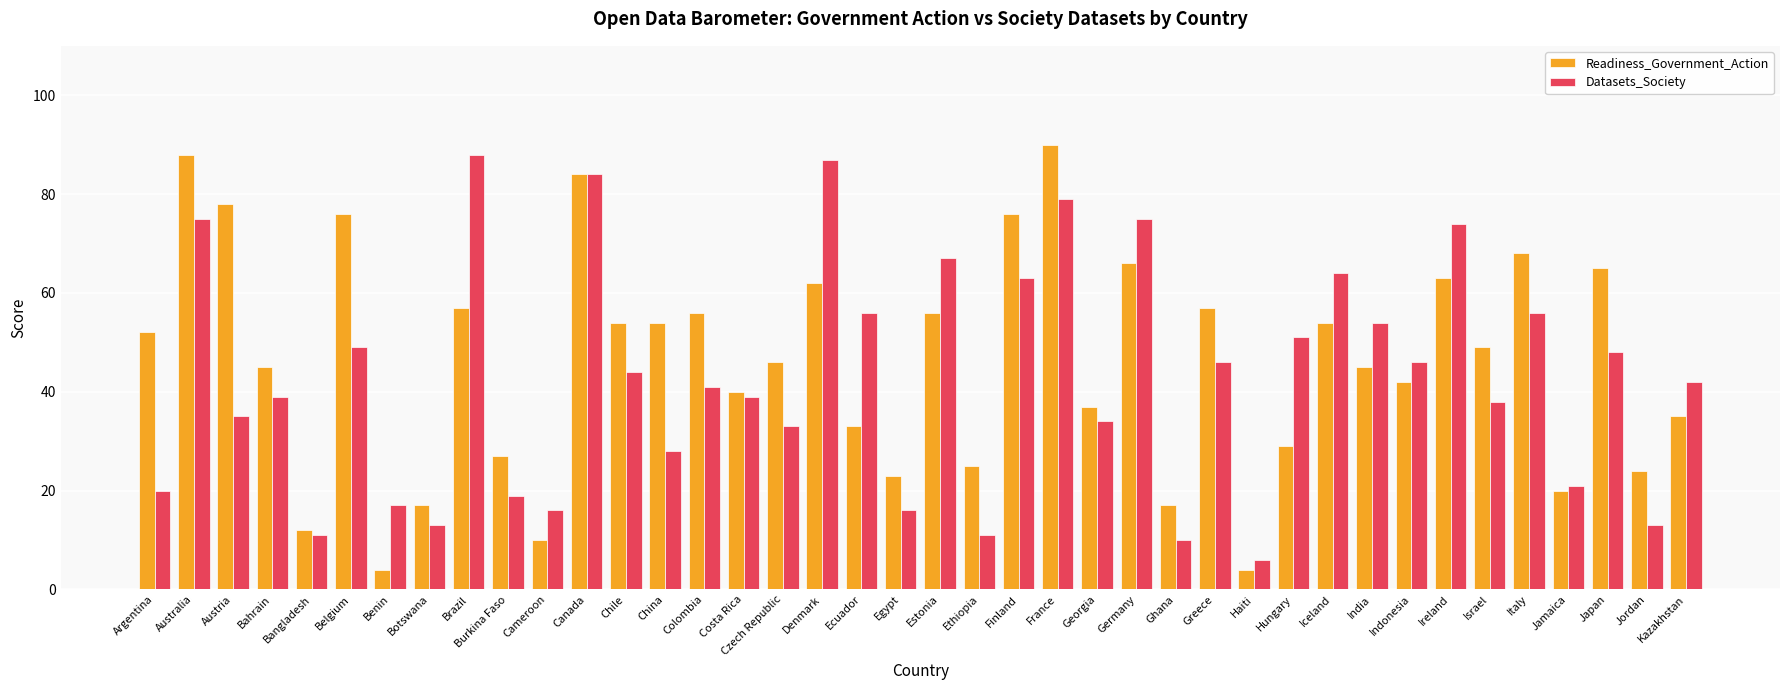

What are all the series names shown in the legend?

Readiness_Government_Action, Datasets_Society